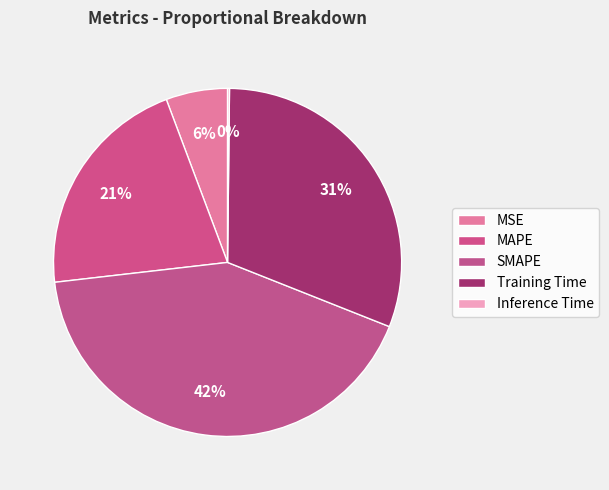

Rank the categories by value from highest to lowest.

SMAPE, Training Time, MAPE, MSE, Inference Time